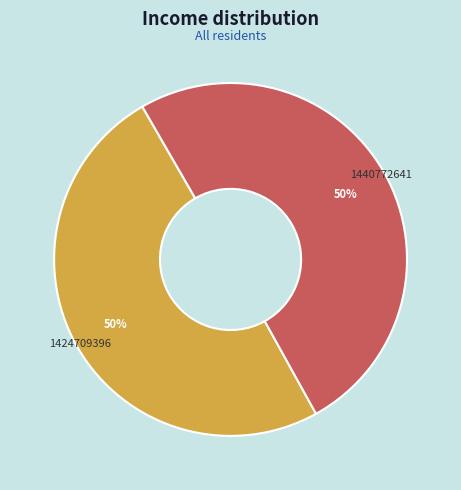

Count the number of slices in the pie.

2